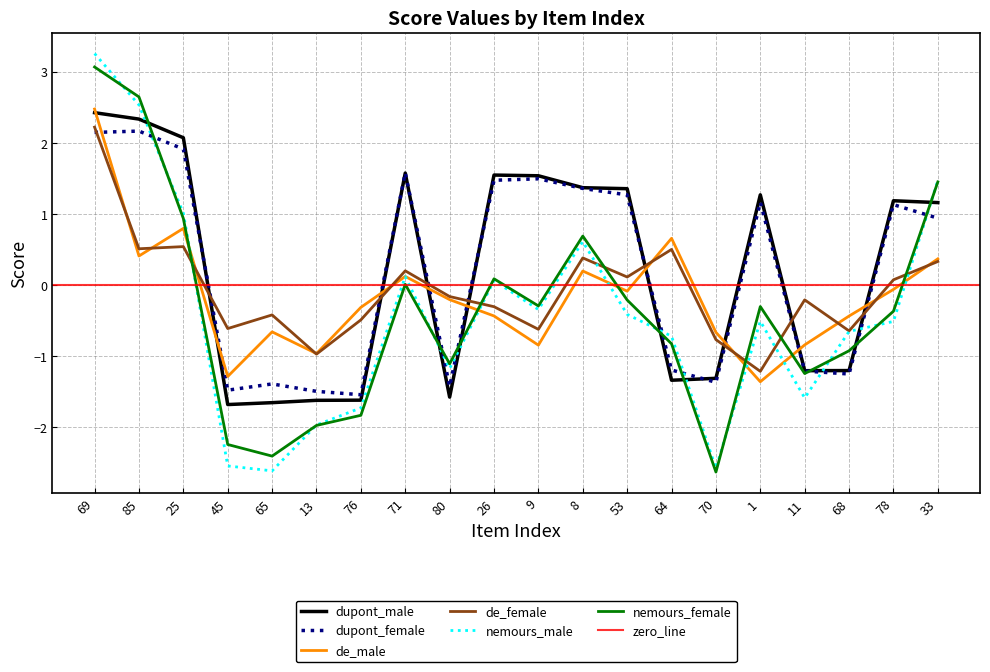

How many positive values does the de_female series have?

9